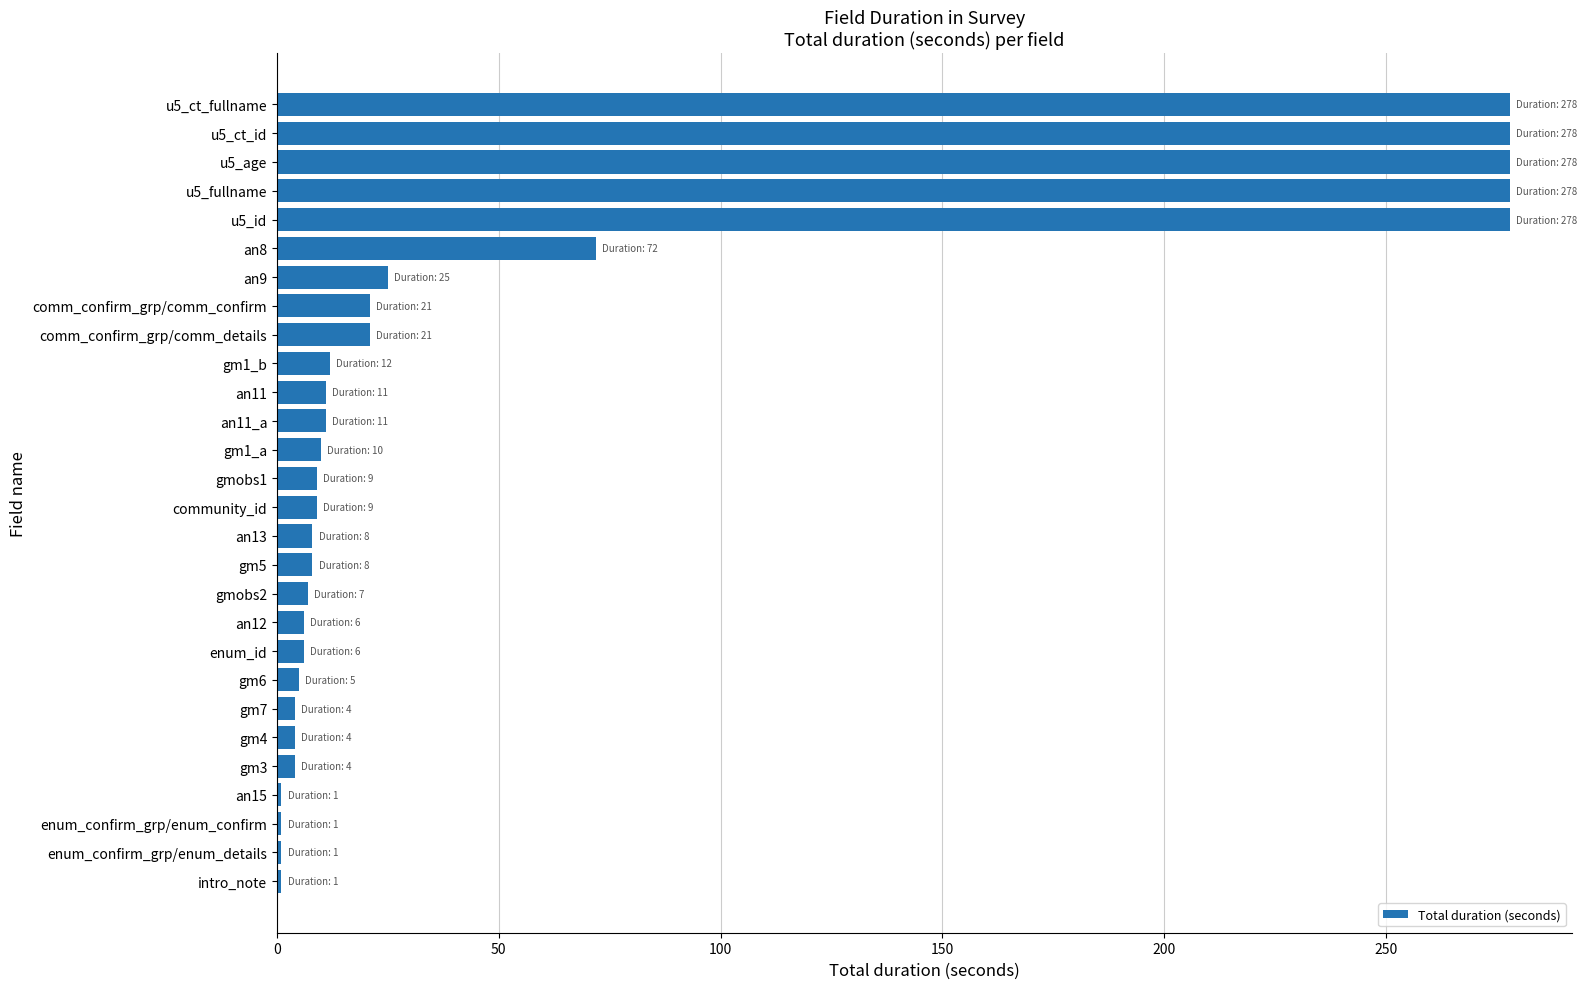

What is the average value?

59